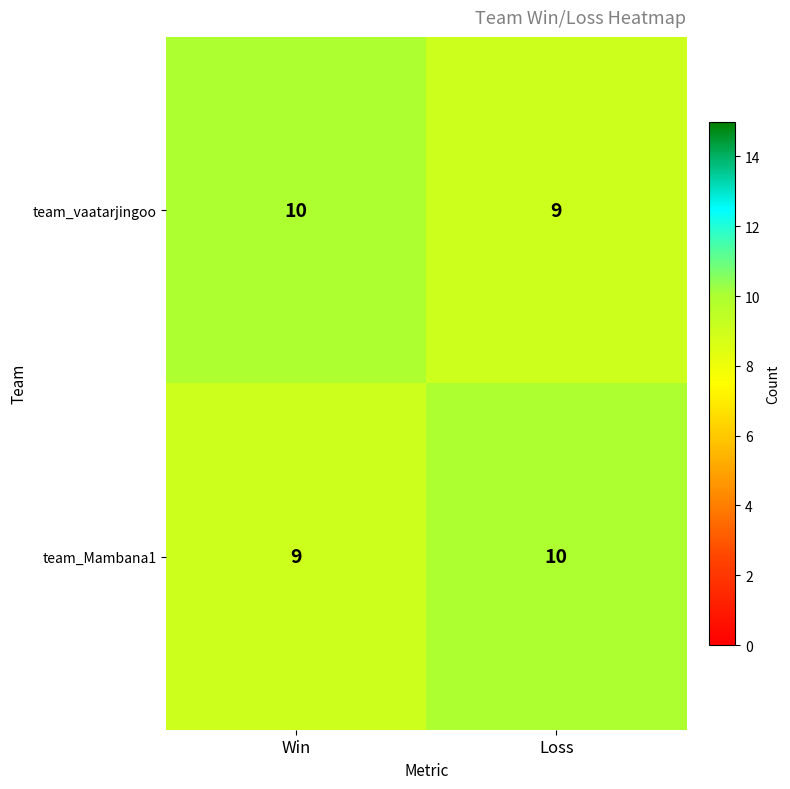

What is the average value of the team_Mambana1 series?

10